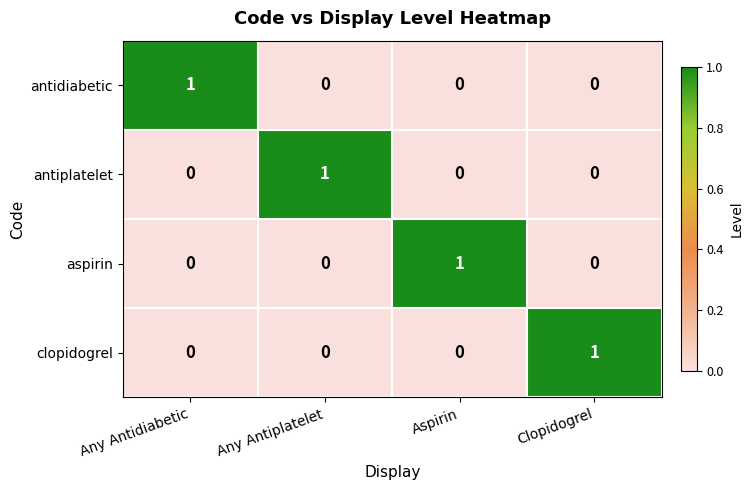

Reading left to right, transcribe all the data shown in this chart.

antidiabetic: 1	0	0	0
antiplatelet: 0	1	0	0
aspirin: 0	0	1	0
clopidogrel: 0	0	0	1